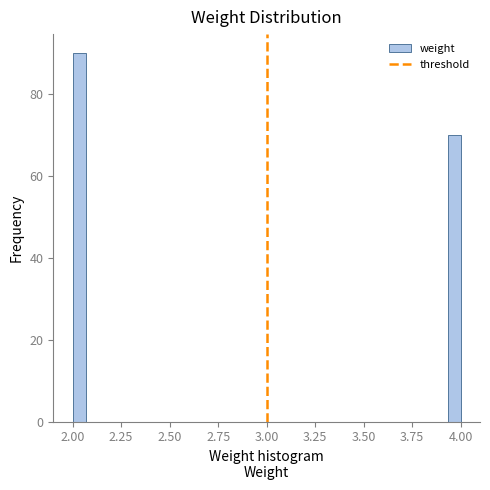

Read against the x-axis, roughly where is the centre of the tallest bar?

2.05